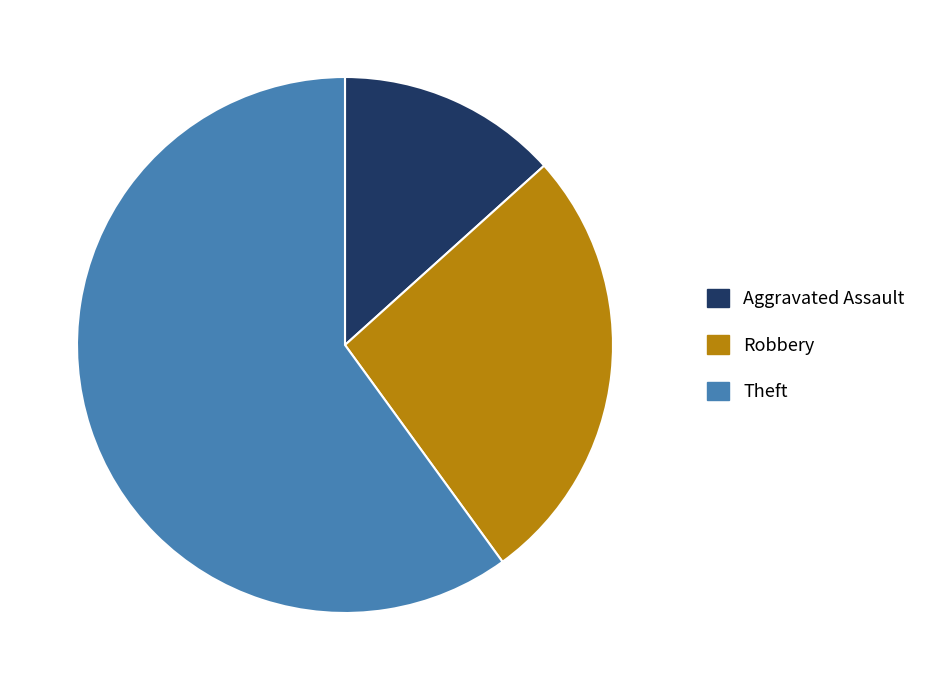

Is there a majority slice in this chart?

Yes